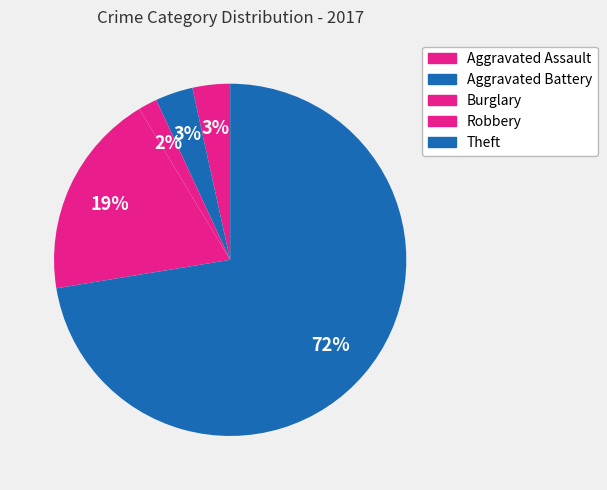

How many slices are in this pie chart?

5